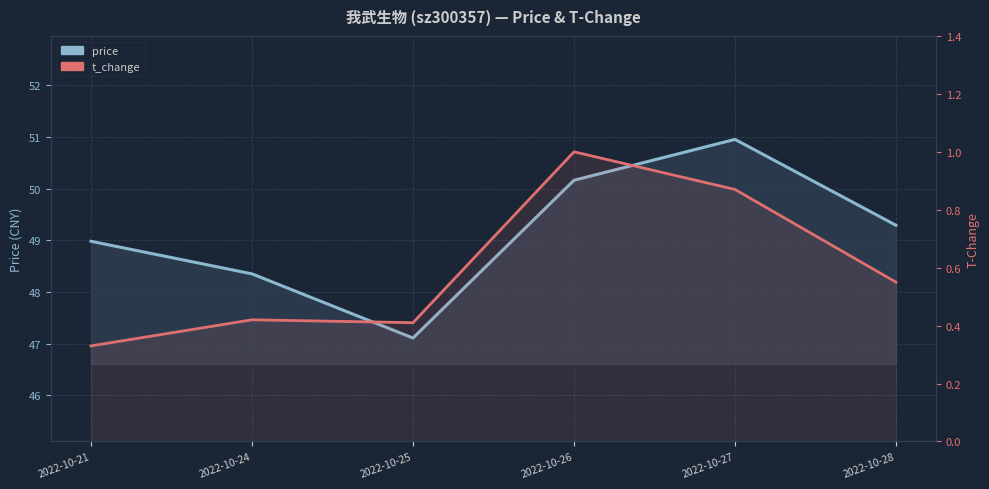

How many interior local valleys does the price series have?

1